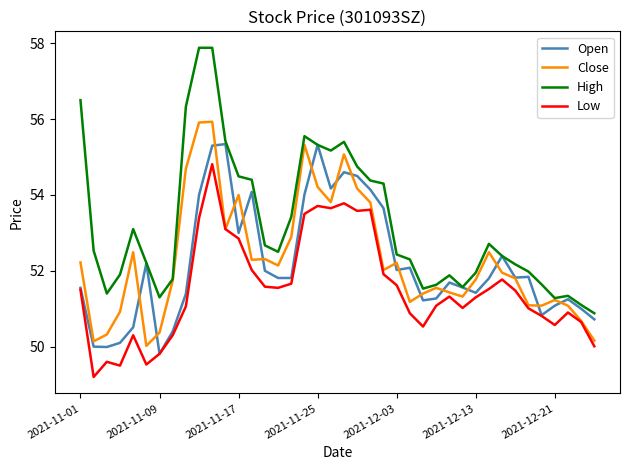

Count the number of data series in this chart.

4